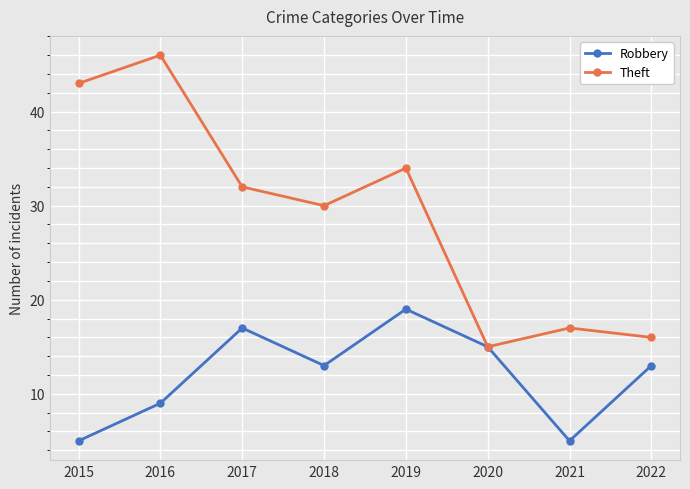

Reading right to left, what are all the values shown in this chart?

Robbery: 2022=13	2021=5	2020=15	2019=19	2018=13	2017=17	2016=9	2015=5
Theft: 2022=16	2021=17	2020=15	2019=34	2018=30	2017=32	2016=46	2015=43